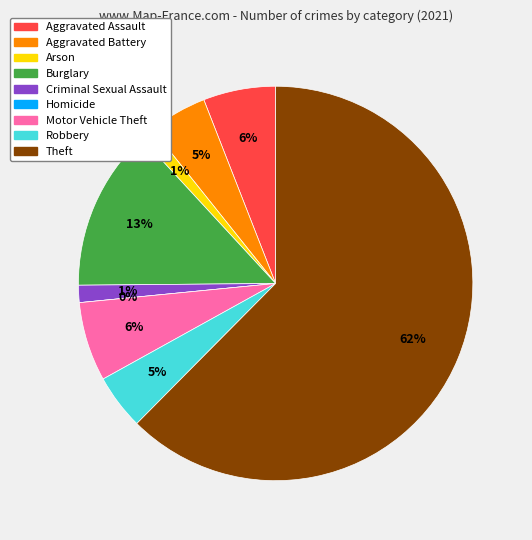

Which slice is the largest?

Theft